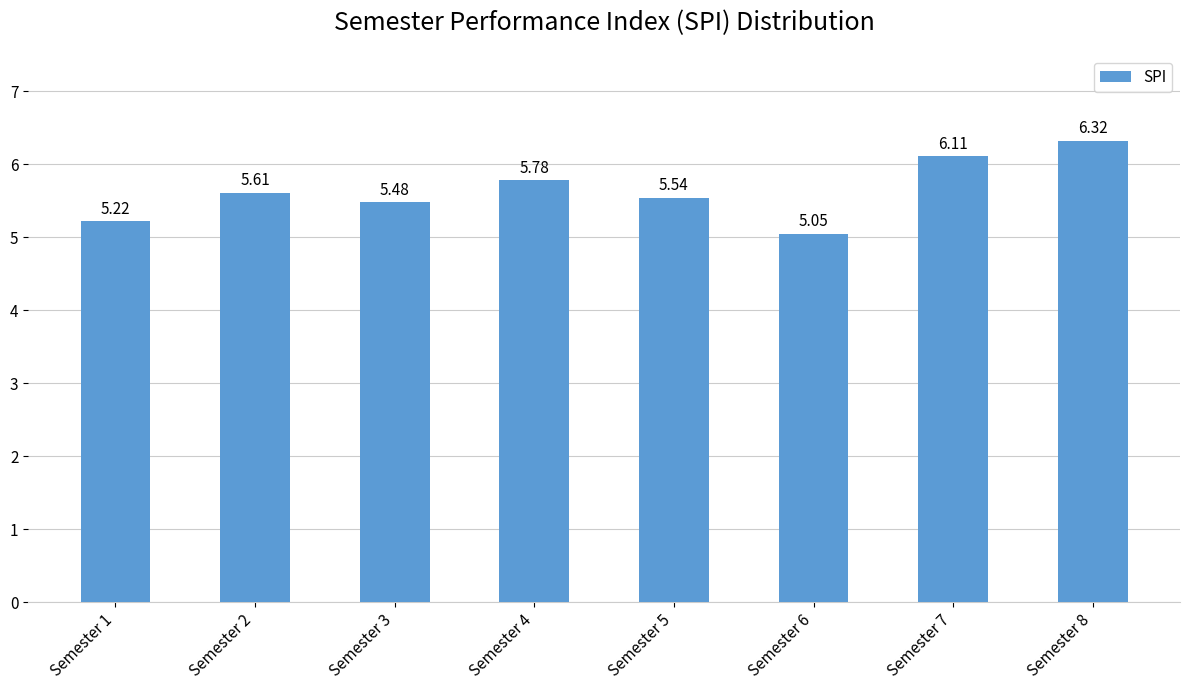

Read the value at Semester 8.

6.3